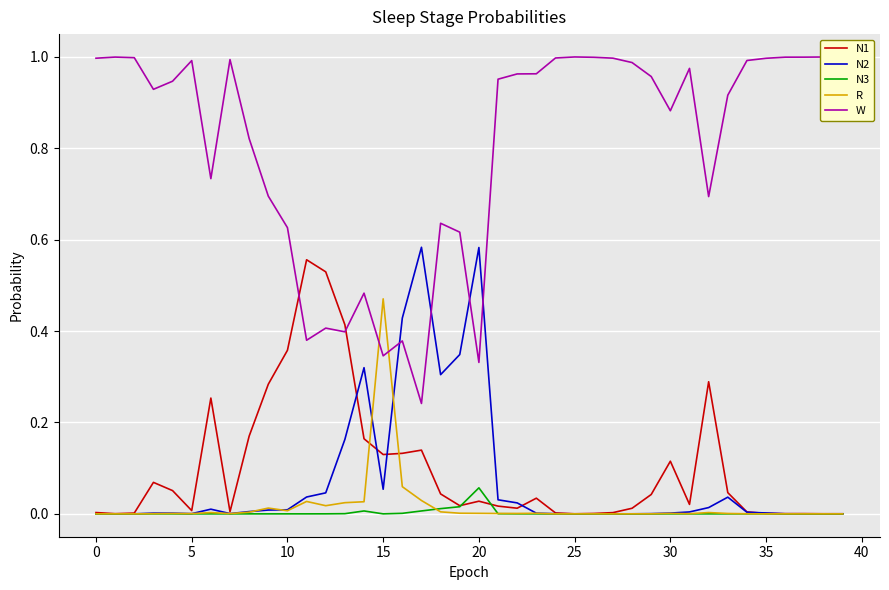

Which series has the largest range (max minus min)?

W